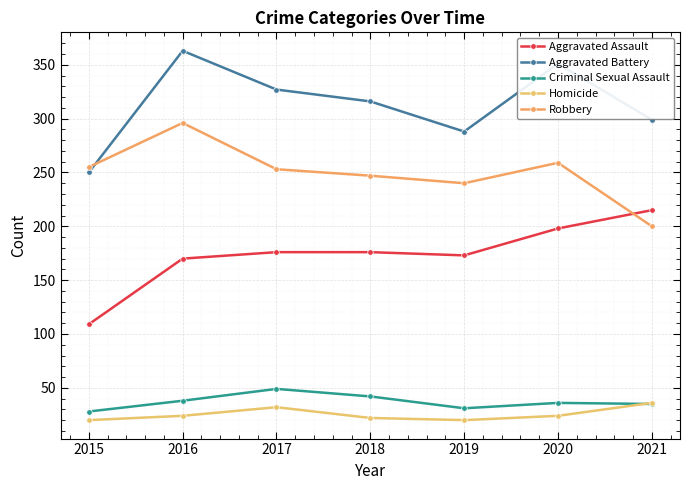

Which series has the largest total across all categories?

Aggravated Battery